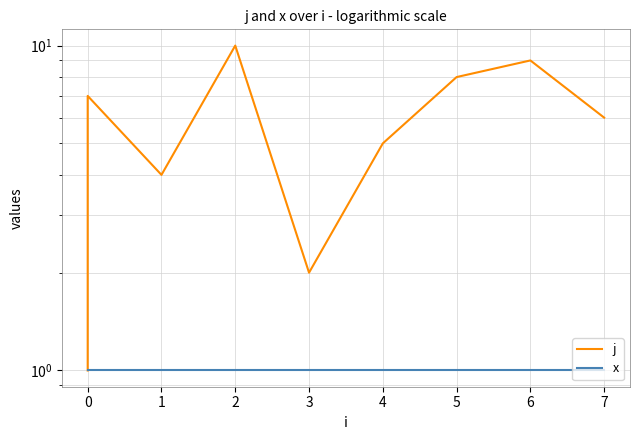

True or false: x has more than 2 interior local peaks.

False